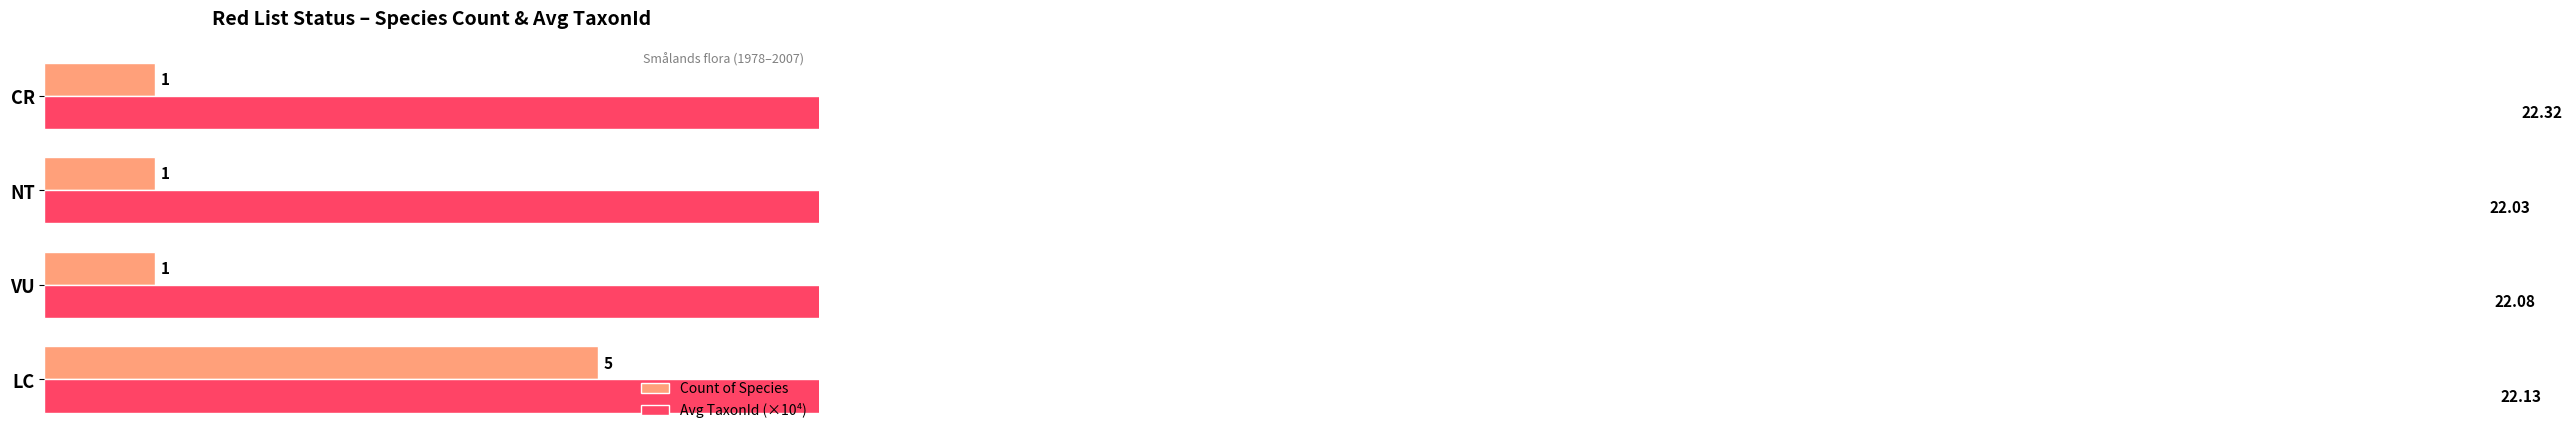

At how many categories does at least one series exceed 16?

4